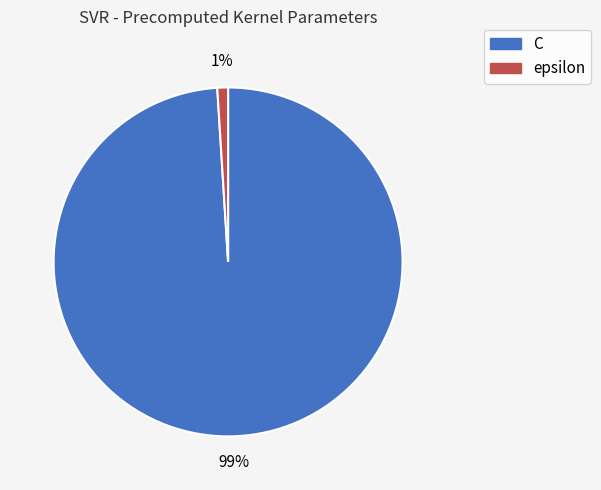

How many slices are in this pie chart?

2